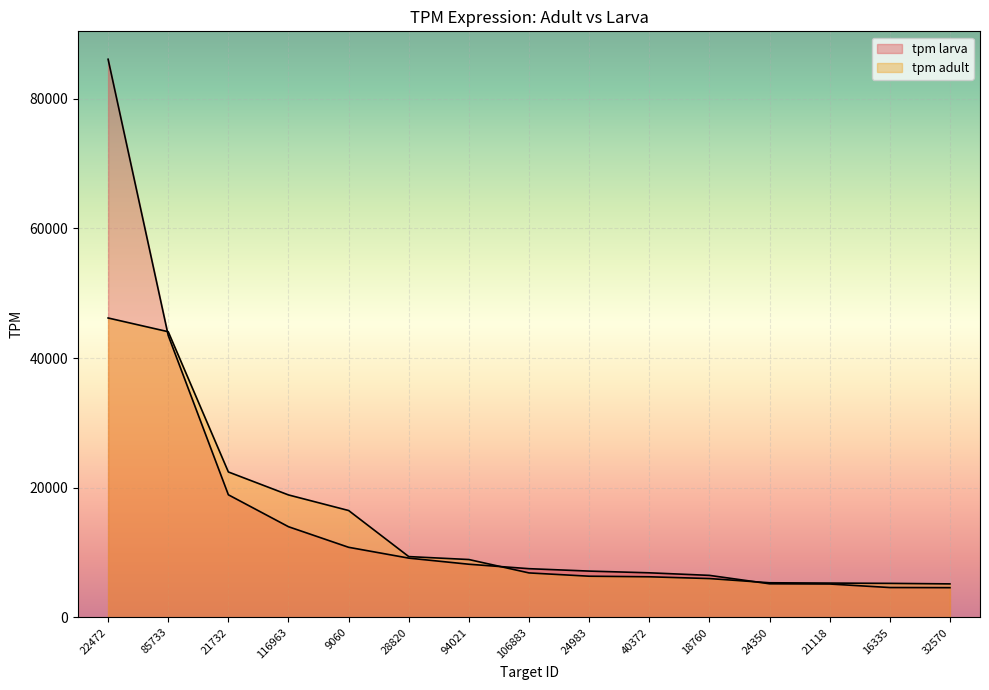

What is the maximum value for tpm adult?

46185.4